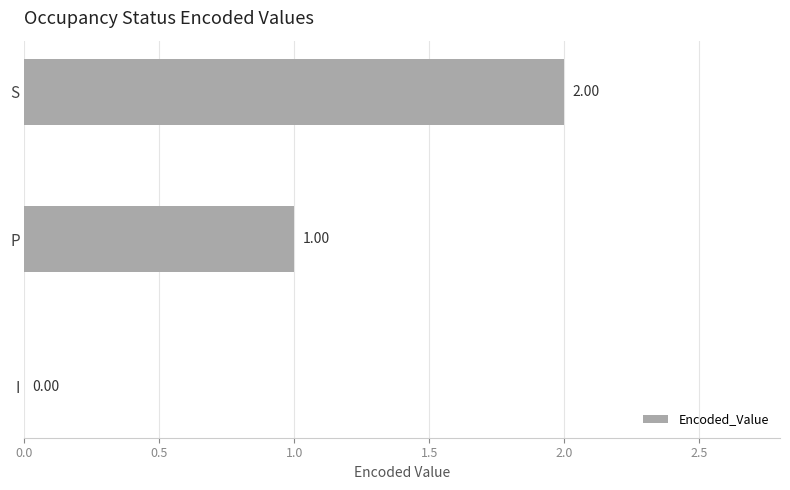

What is the sum of all values?

3